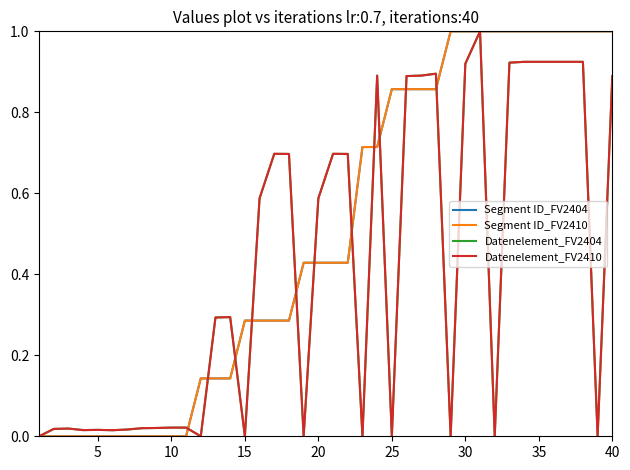

How many lines are shown in the chart?

4